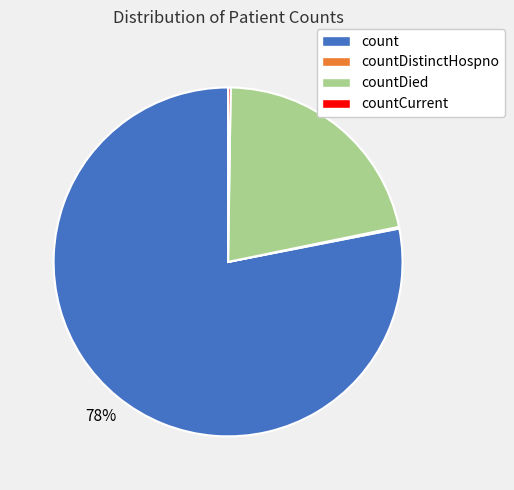

Does count account for over 50% of the chart?

Yes